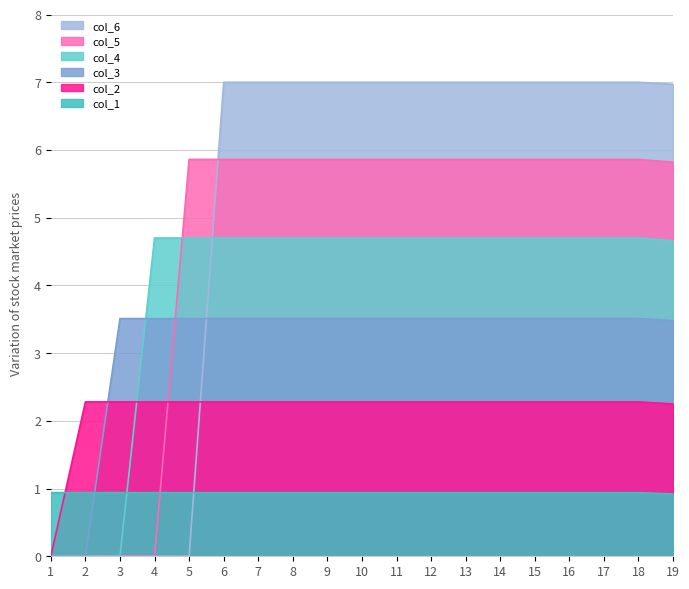

What are all the series names shown in the legend?

col_6, col_5, col_4, col_3, col_2, col_1